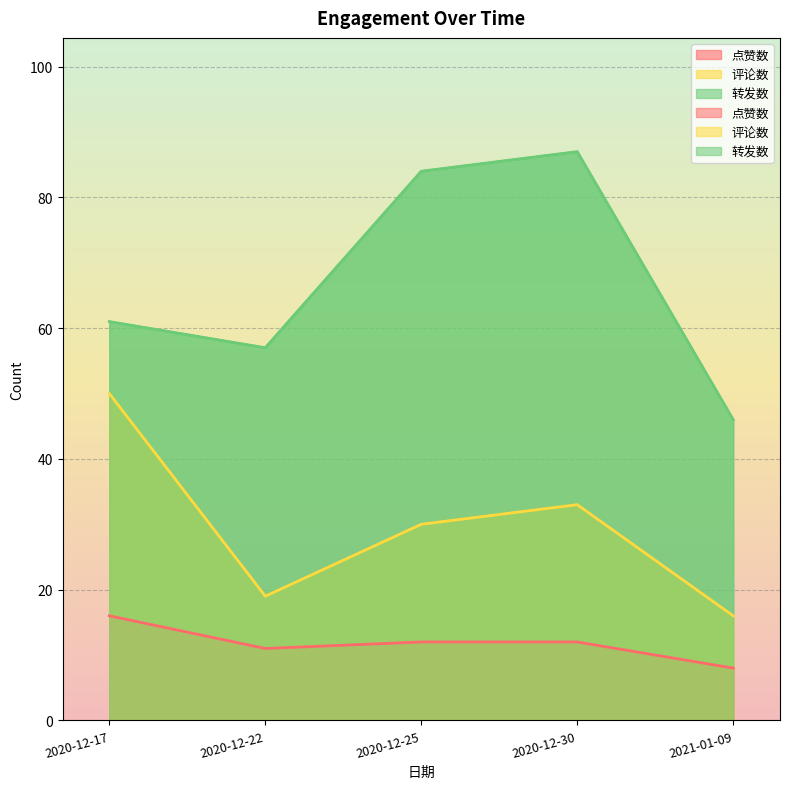

Which category has the highest value in the 点赞数 series?

2020-12-17